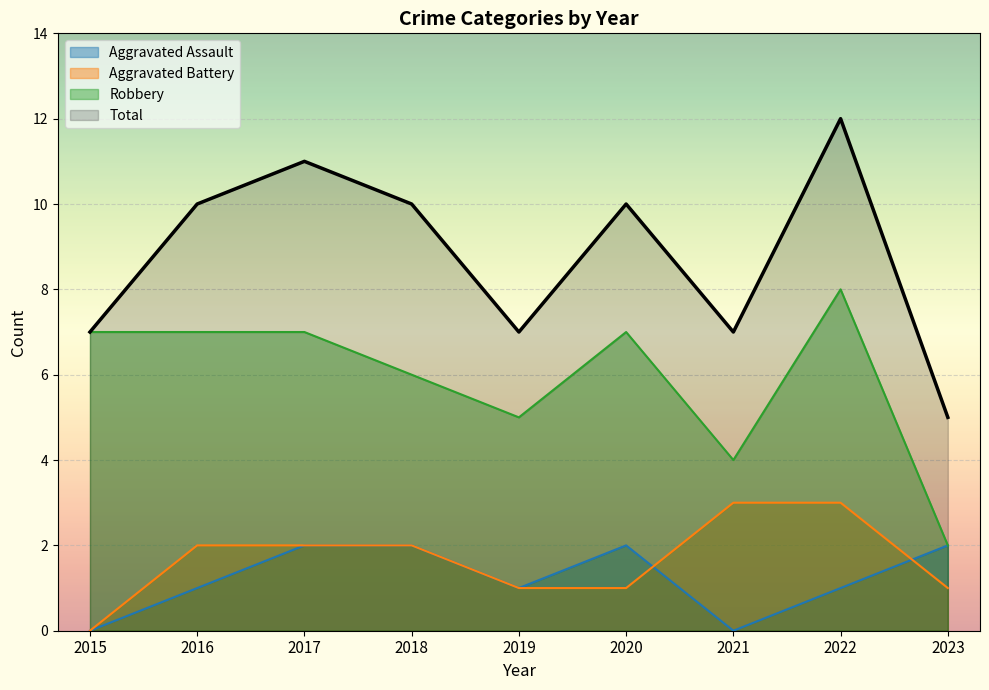

At how many categories does at least one series exceed 0?

9